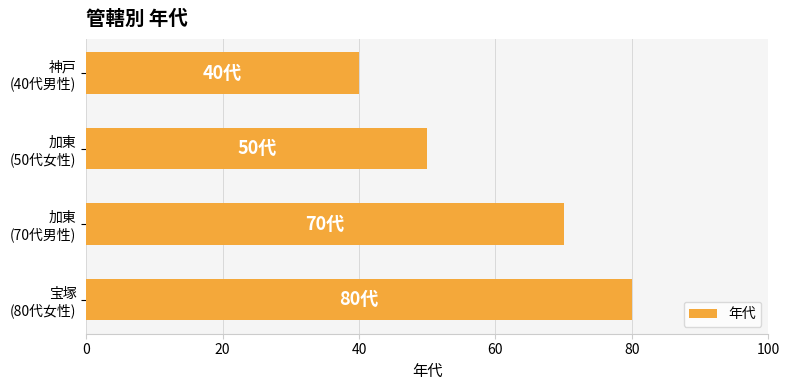

Reading top to bottom, transcribe all the data shown in this chart.

40	50	70	80